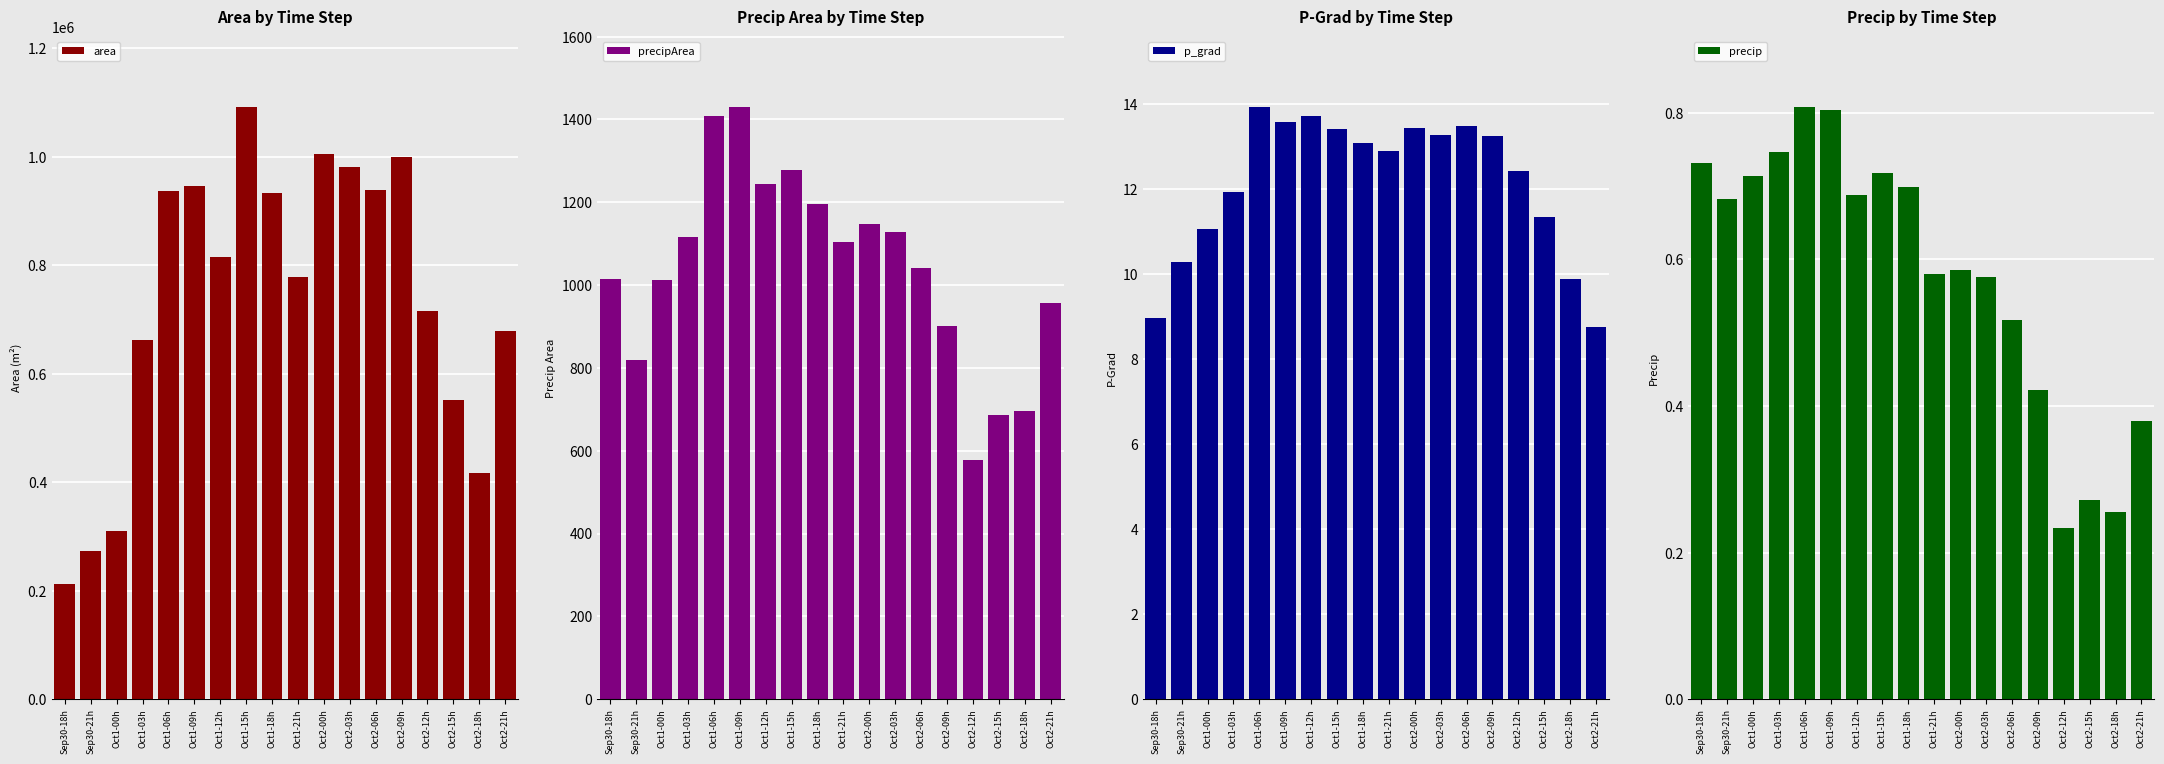

How many groups of bars are there?

18